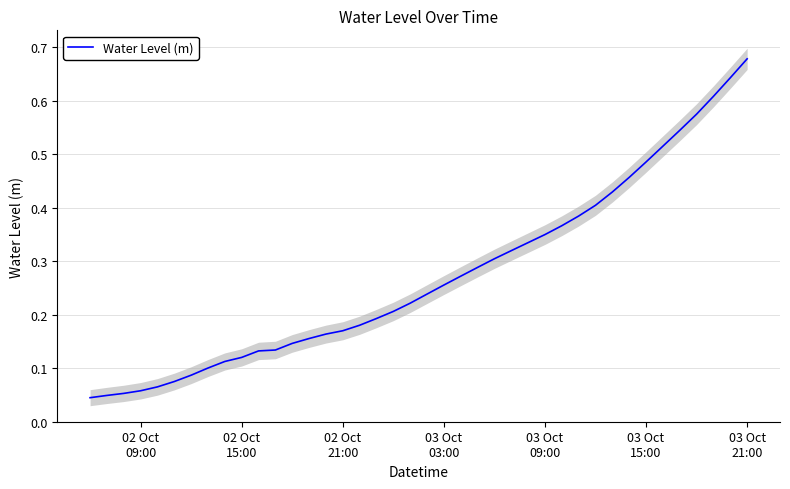

What is the difference between the maximum and minimum values?

0.6